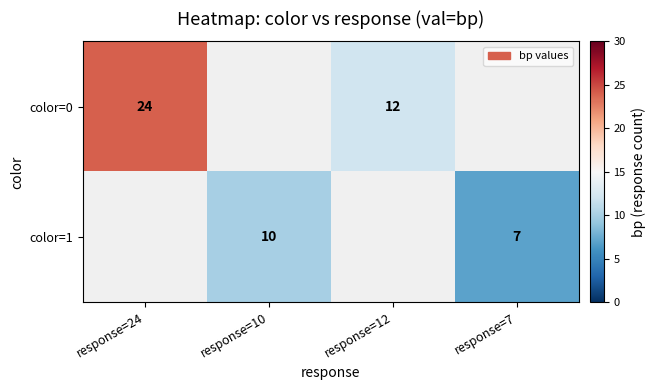

True or false: color=0 has a value of 42 at response=24.

False